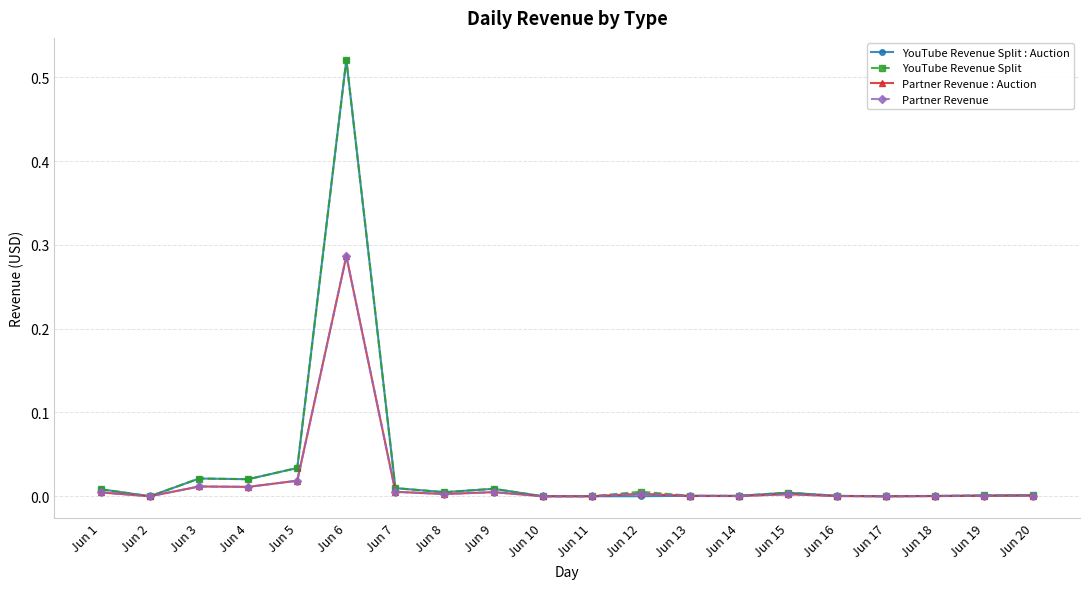

Where do Partner Revenue and YouTube Revenue Split : Auction first cross each other?

Jun 12 and Jun 13